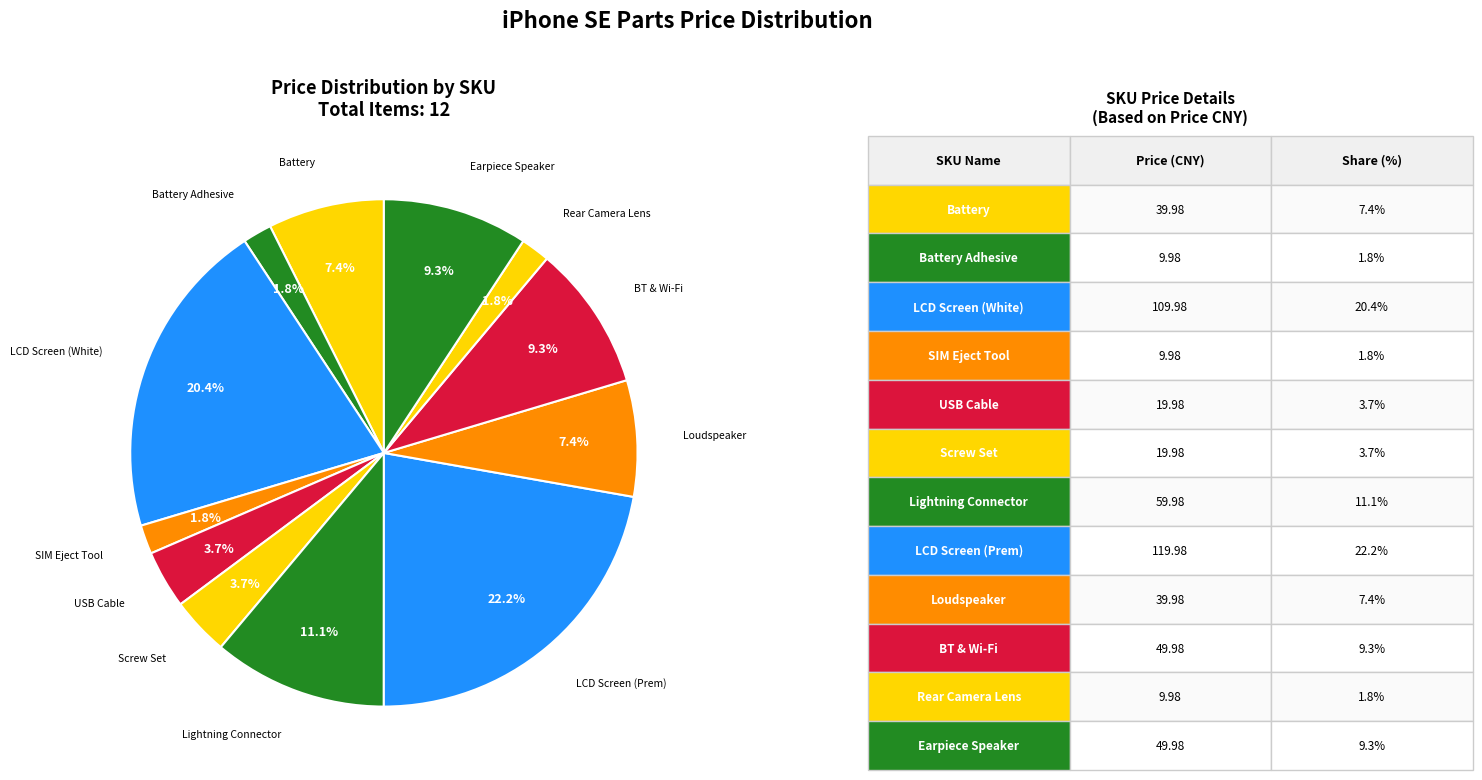

To the nearest percent, what is the difference between the largest and smallest slice percentages?

20%